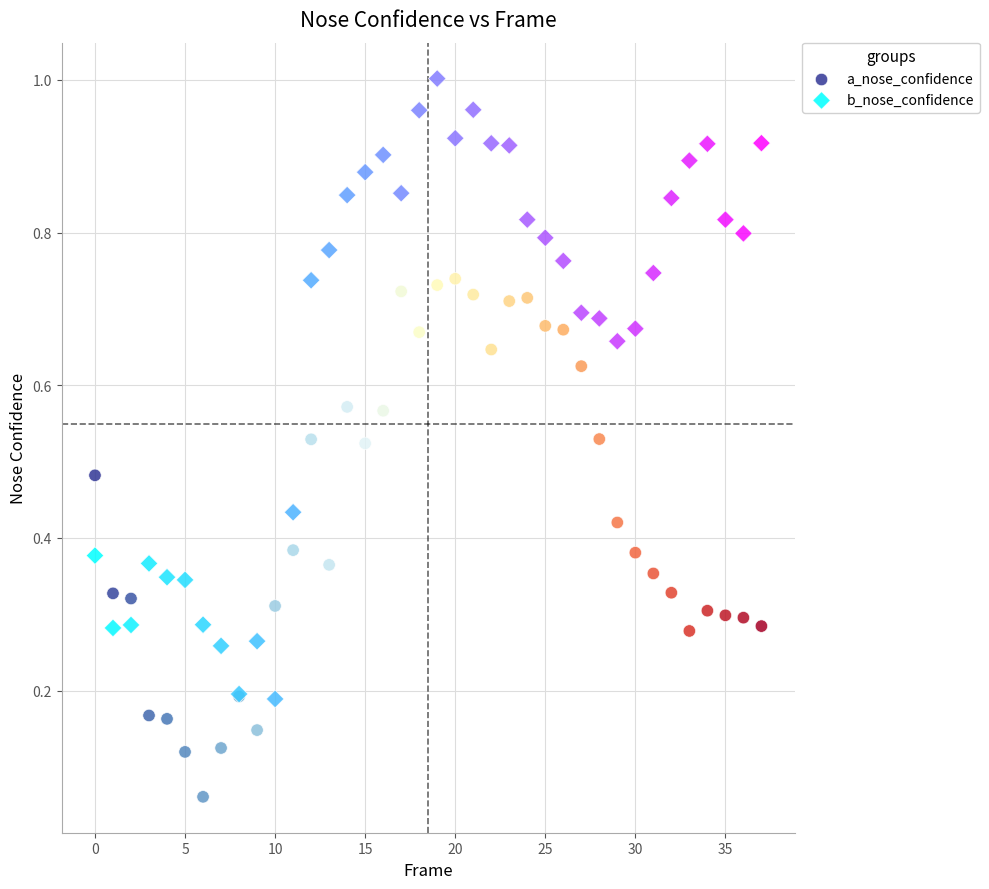

Which series contains the lowest Y value?

a_nose_confidence